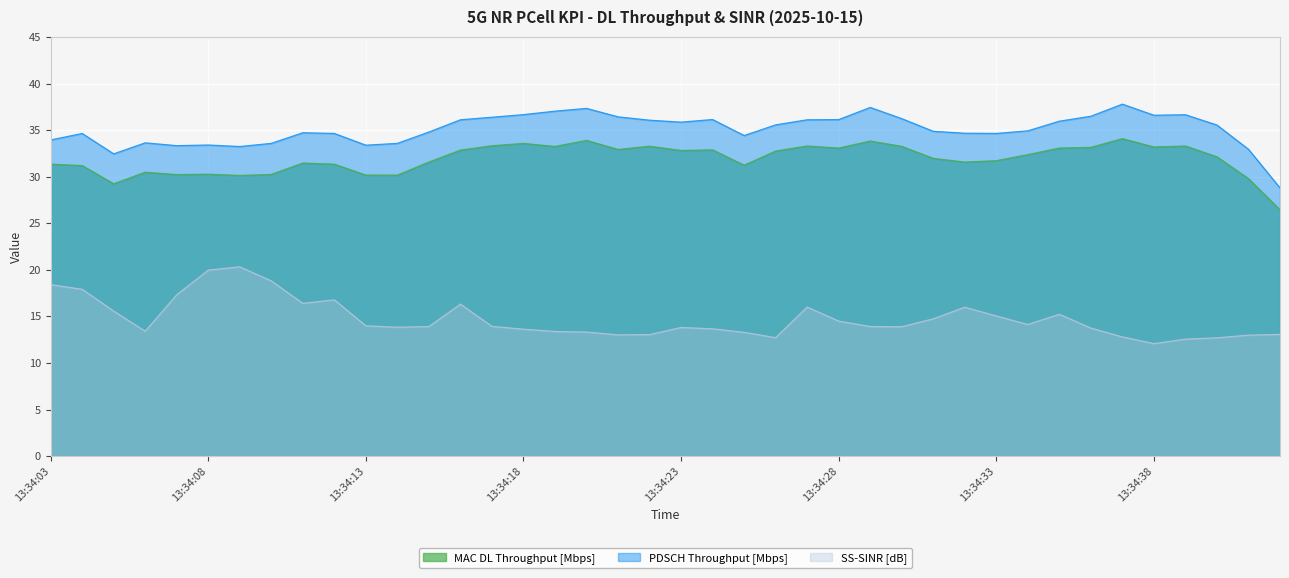

How many lines are shown in the chart?

3